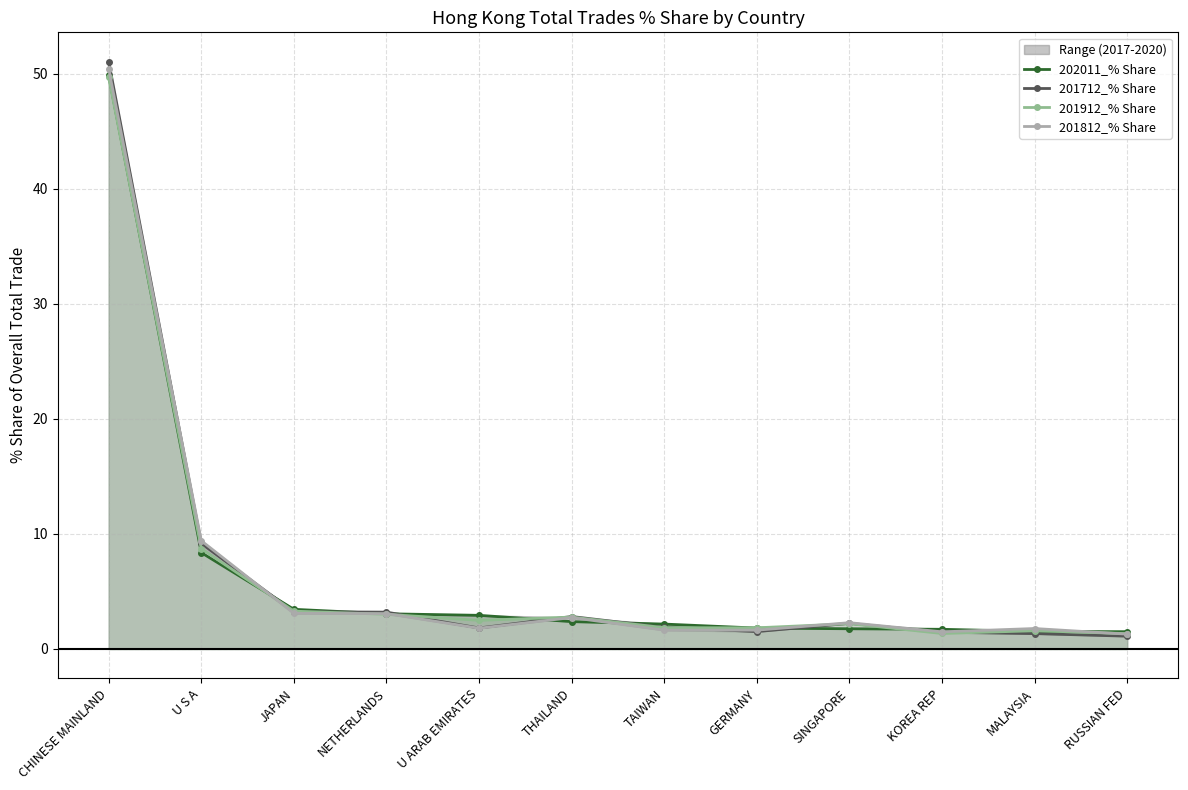

What is the label of the 2nd point from the right?

MALAYSIA